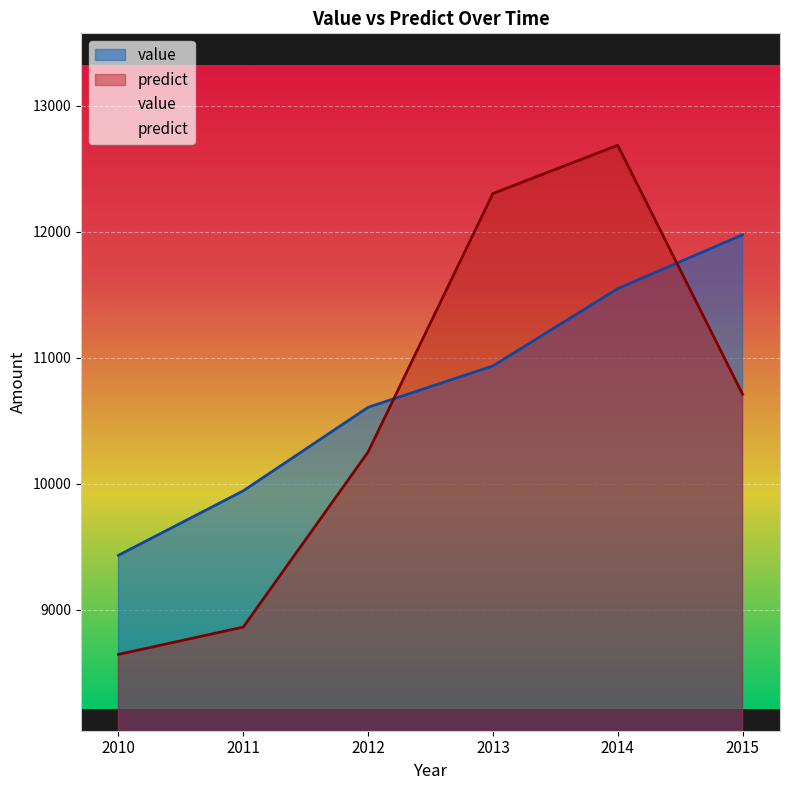

Where is the first local maximum for predict?

2014